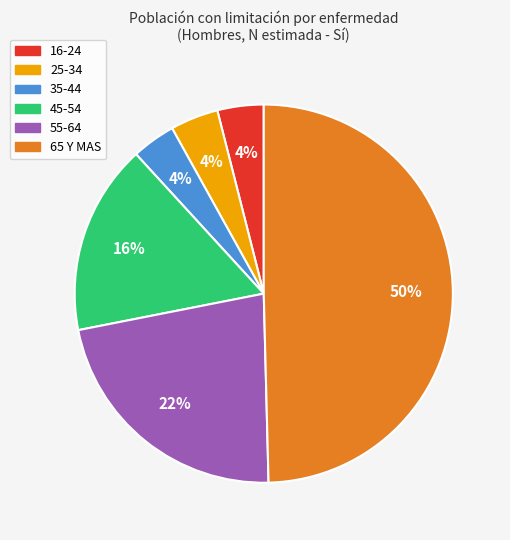

To the nearest percent, what is the difference between the 25-34 and 45-54 slice percentages?

12%